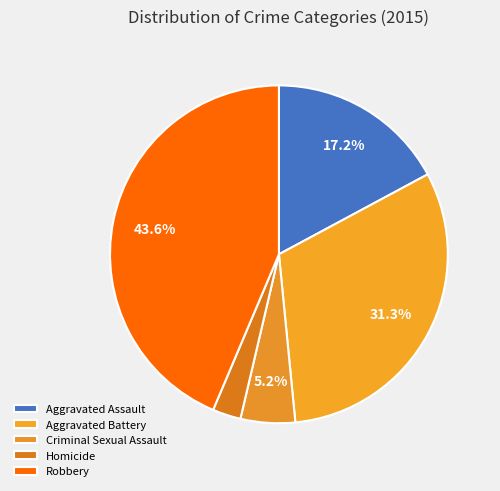

How many slices are in this pie chart?

5